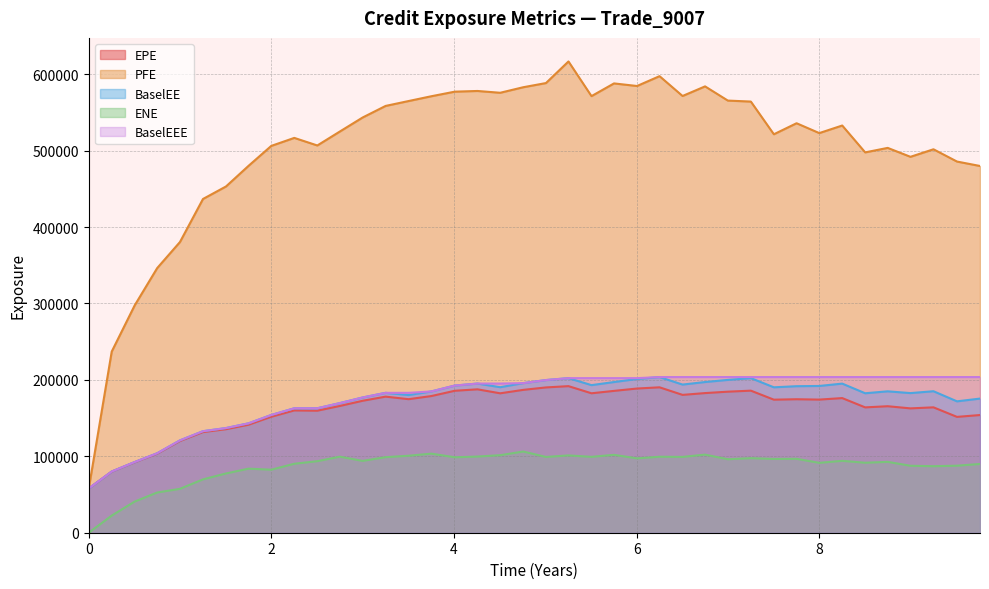

Which series has the largest range (max minus min)?

PFE